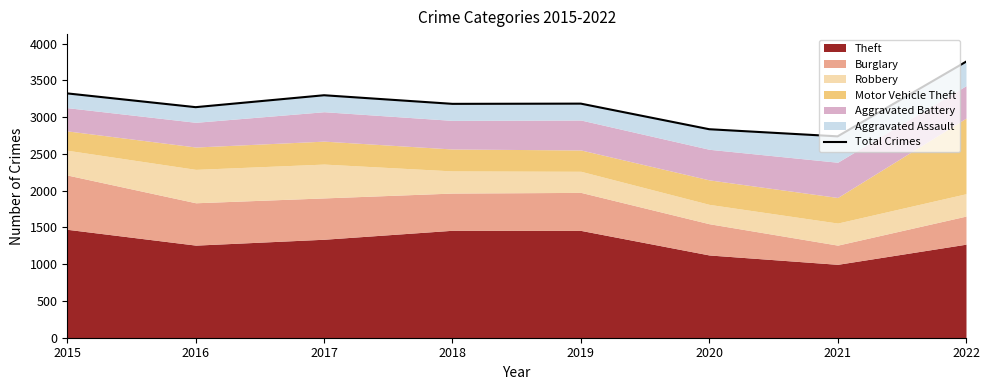

At which category does the data reach its first local peak?

2017